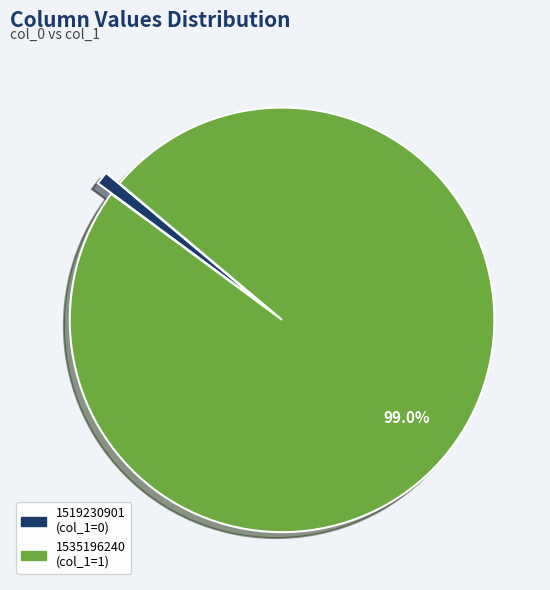

Is the sum of 1535196240 and 1519230901 greater than half?

Yes